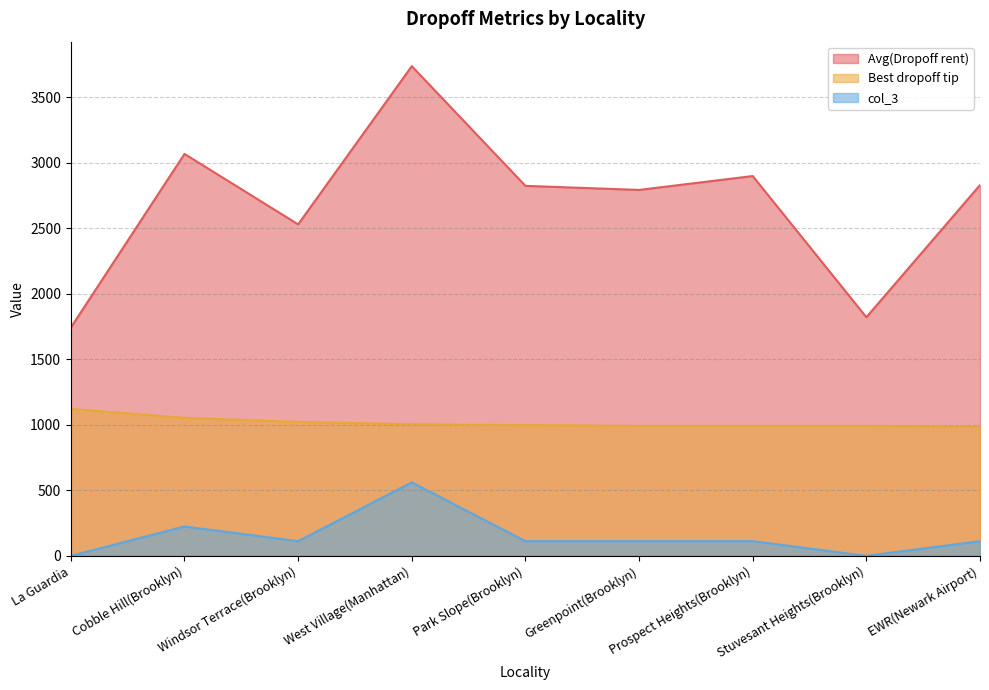

Rank the series at EWR(Newark Airport) from highest to lowest value.

Avg(Dropoff rent), Best dropoff tip, col_3